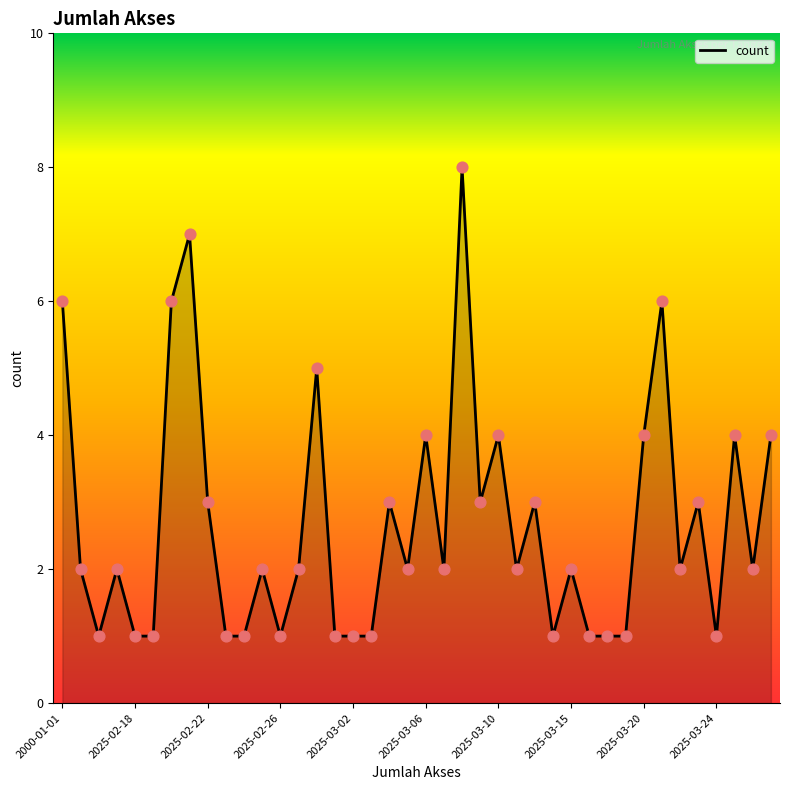

What is the difference between the maximum and minimum values?

7